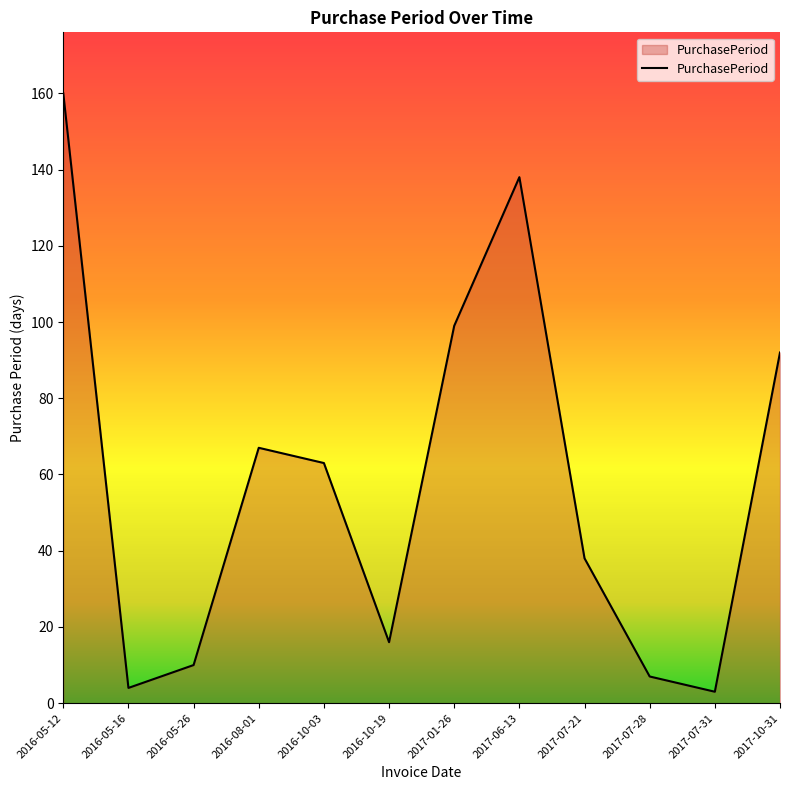

What position from the right is 2017-06-13?

5